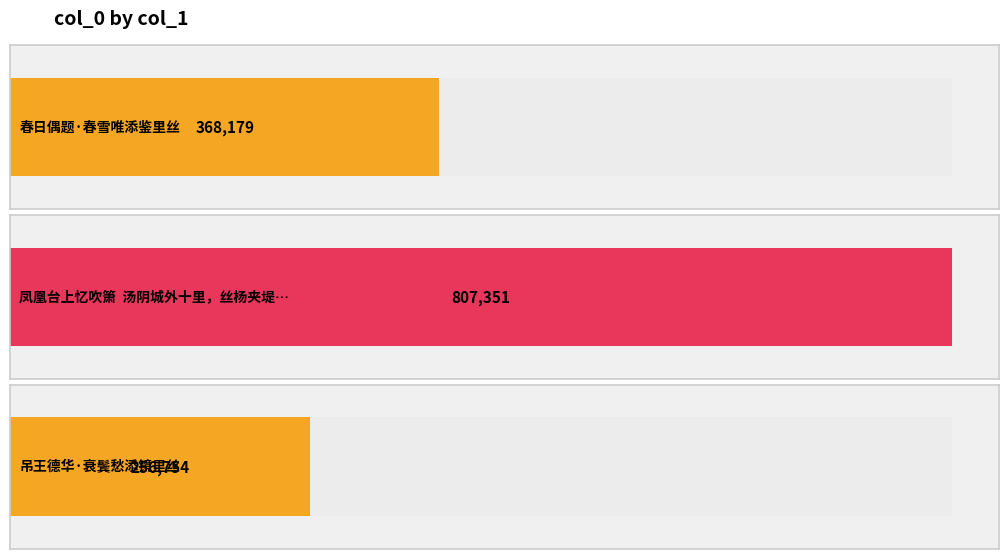

Where does the data first go above 368179?

凤凰台上忆吹箫  汤阴城外十里，丝杨夹堤互引，额以柳廊名极竛隽，词以纪之